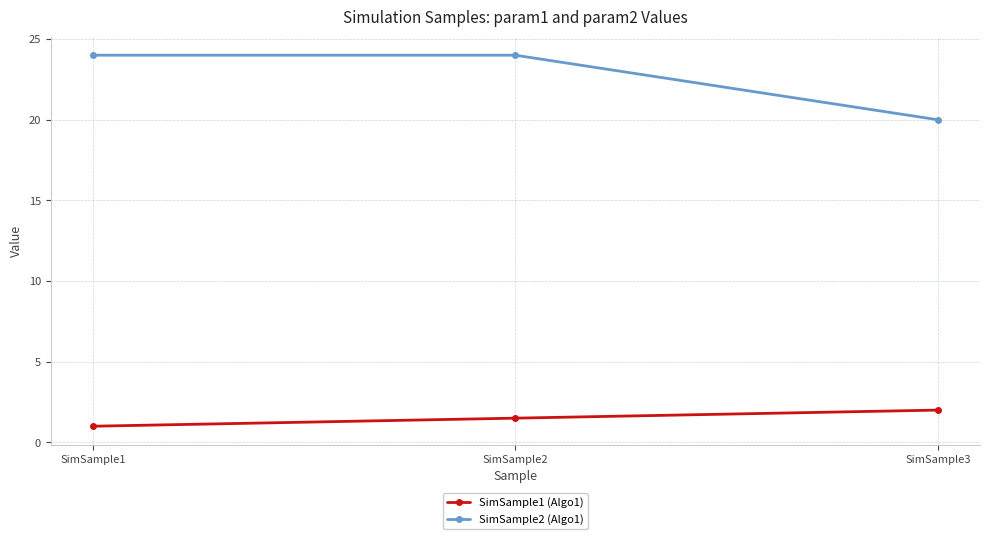

What is the difference between the highest and lowest values at SimSample3?

18.0